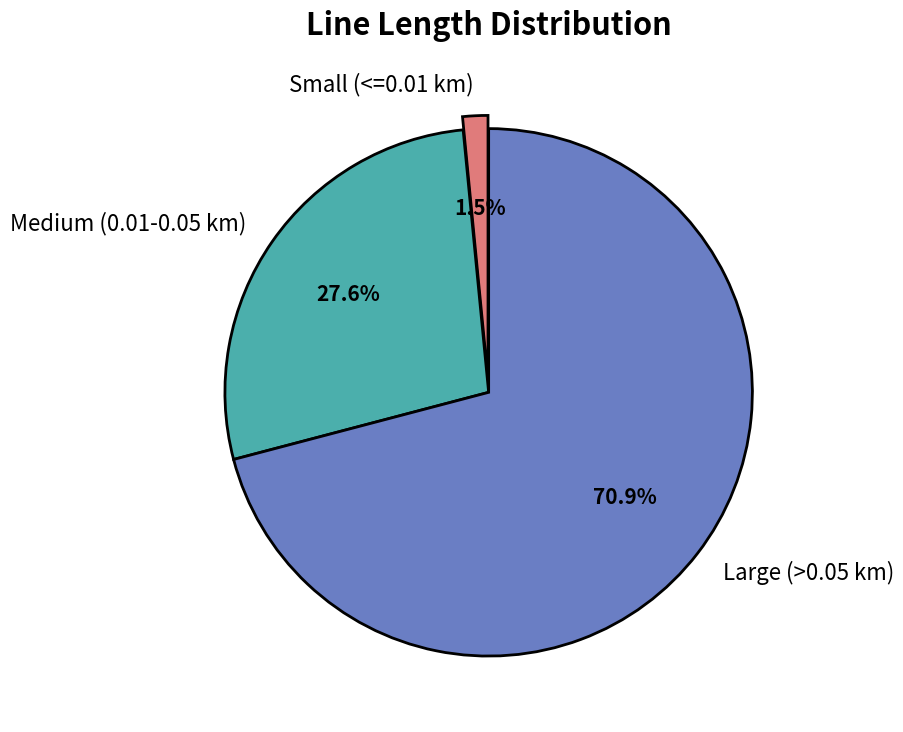

How many slices are in this pie chart?

3